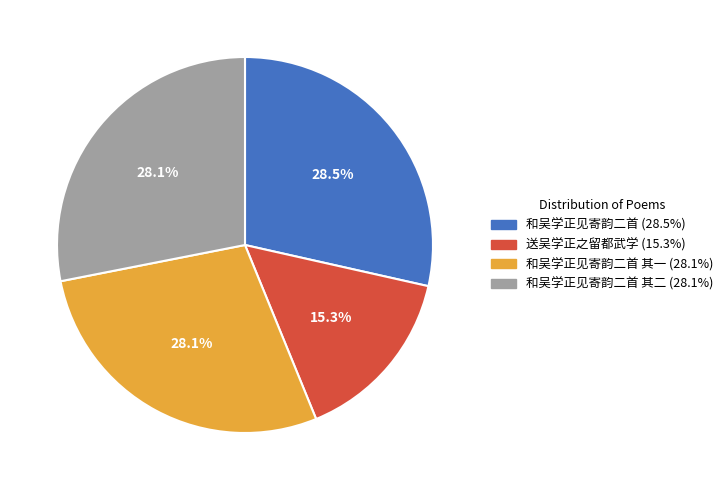

Is there any slice that represents more than half of the pie?

No